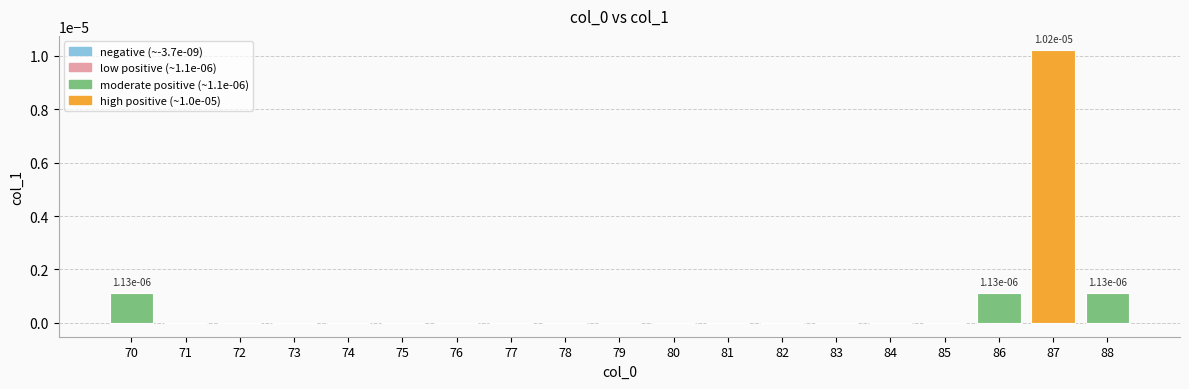

How many distinct data groups are displayed?

1